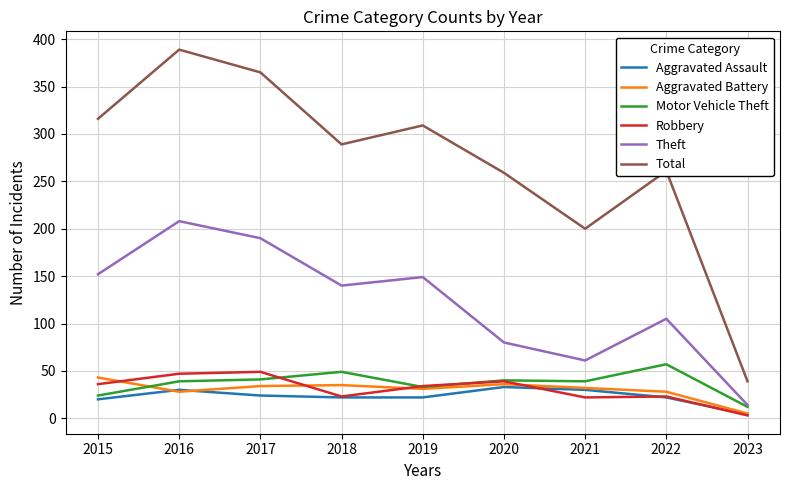

True or false: Theft and Aggravated Assault cross at least once.

False